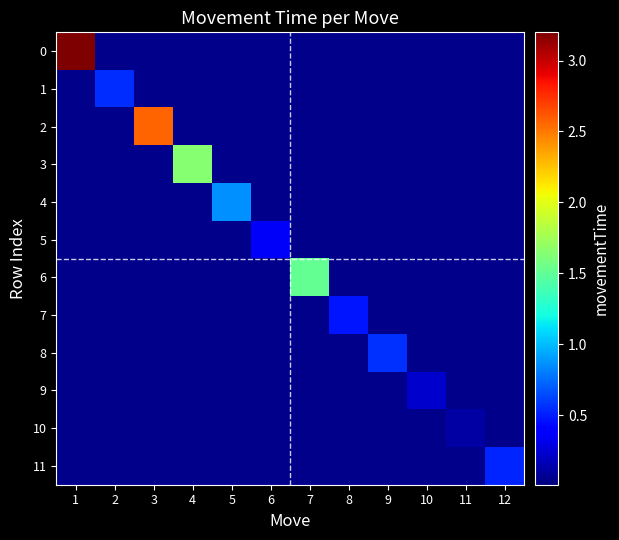

At how many categories does at least one series exceed 2?

2